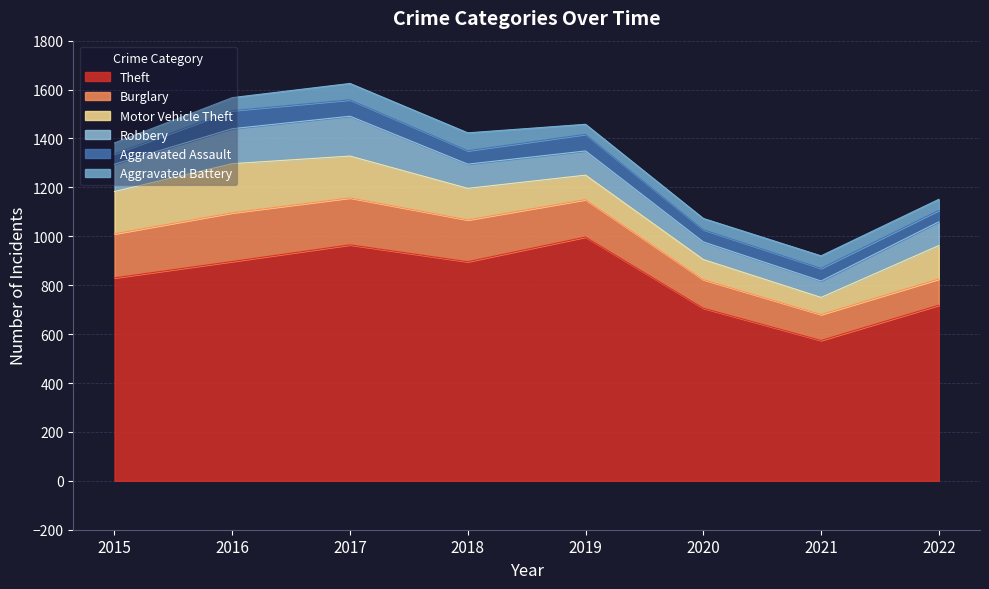

True or false: Motor Vehicle Theft and Robbery cross at least once.

False